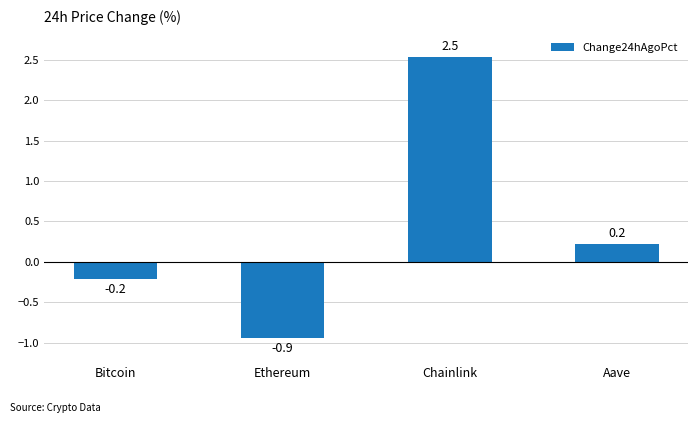

How many negative values are there?

2